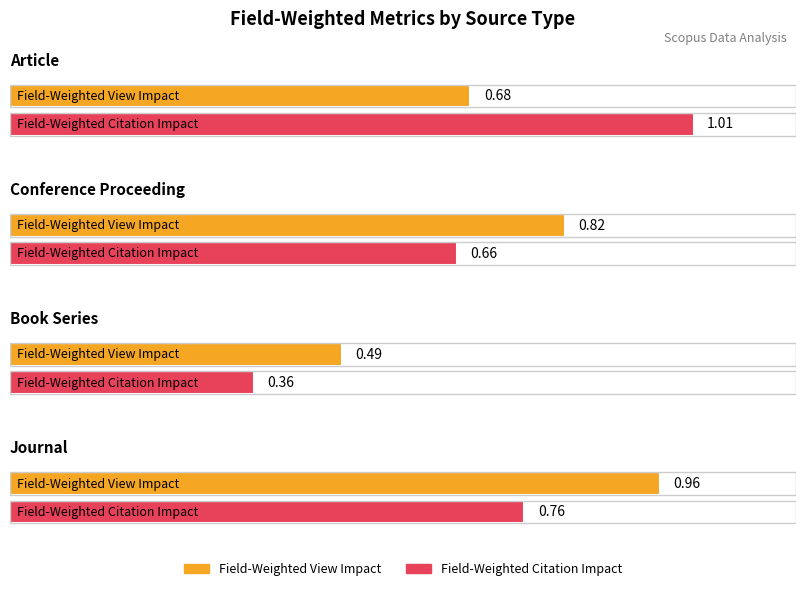

What is the lowest value of the Field-Weighted View Impact series?

0.5